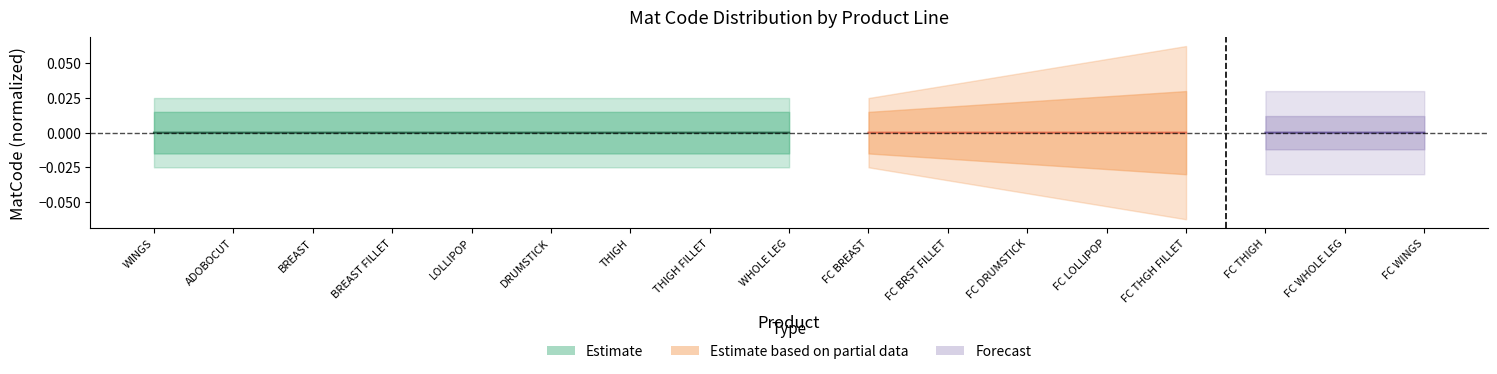

The chart shows a value of -0.0 at ADOBOCUT. True or false?

False